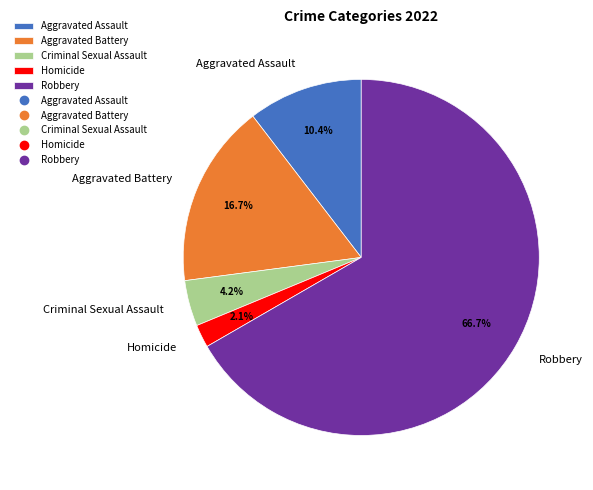

To the nearest percent, what is the difference between the largest and smallest slice percentages?

65%